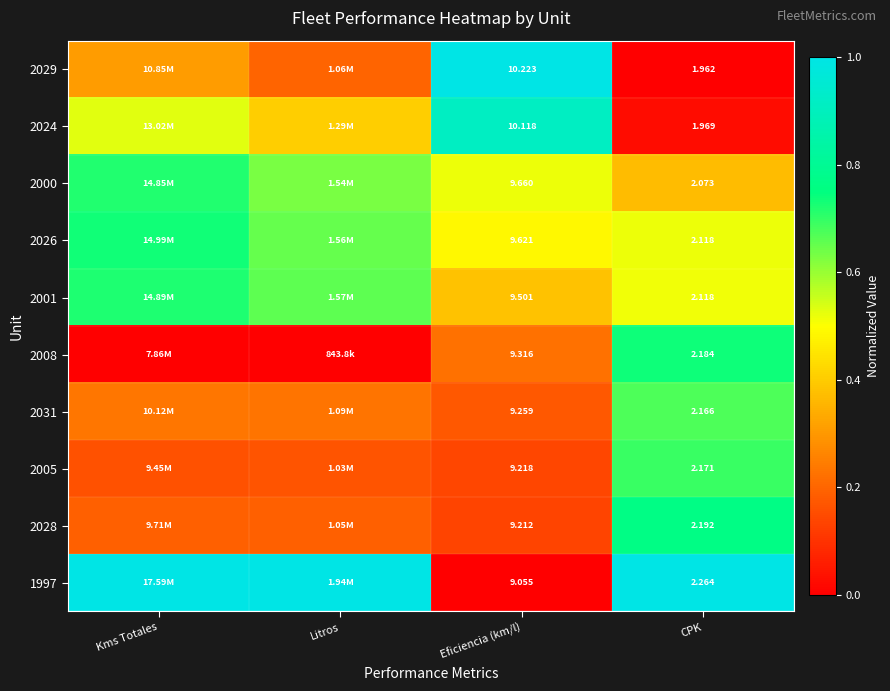

Is the value of 1997 at Eficiencia (km/l) greater than the value of 2028 at Eficiencia (km/l)?

No